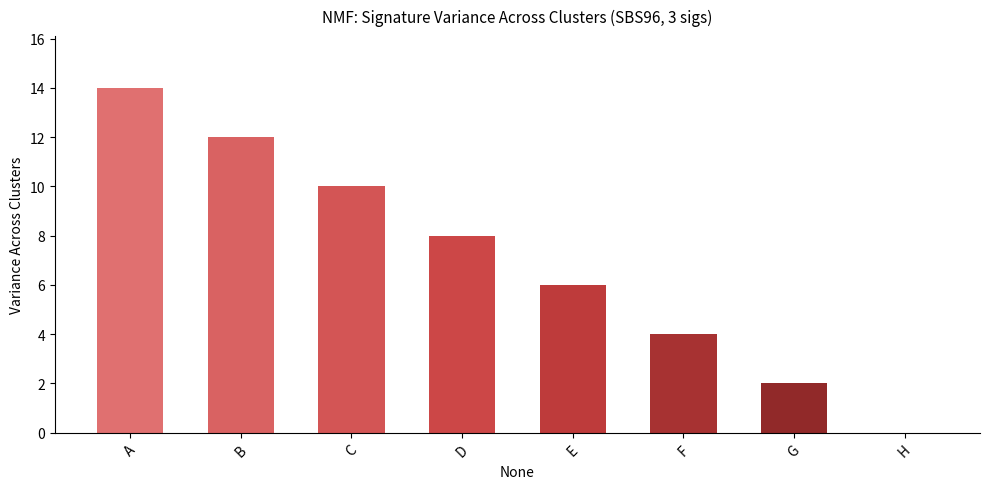

Between D and H, which is larger?

D